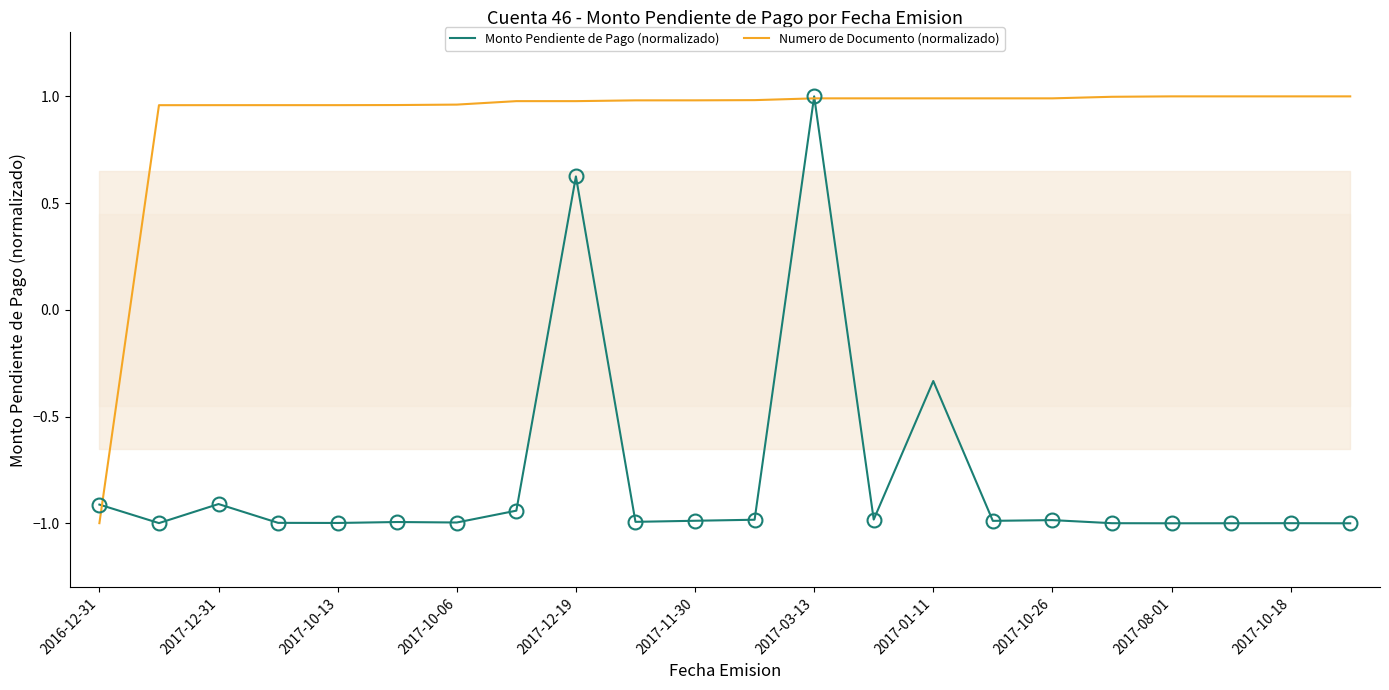

Which category has the highest value in the Monto Pendiente de Pago (normalizado) series?

2017-03-13